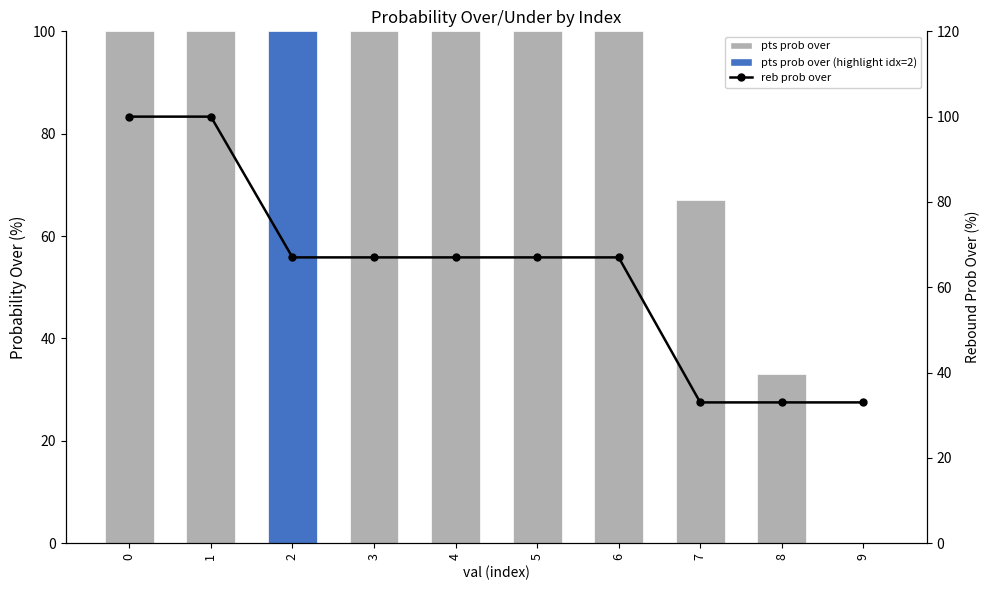

Which series has the largest range (max minus min)?

pts prob over